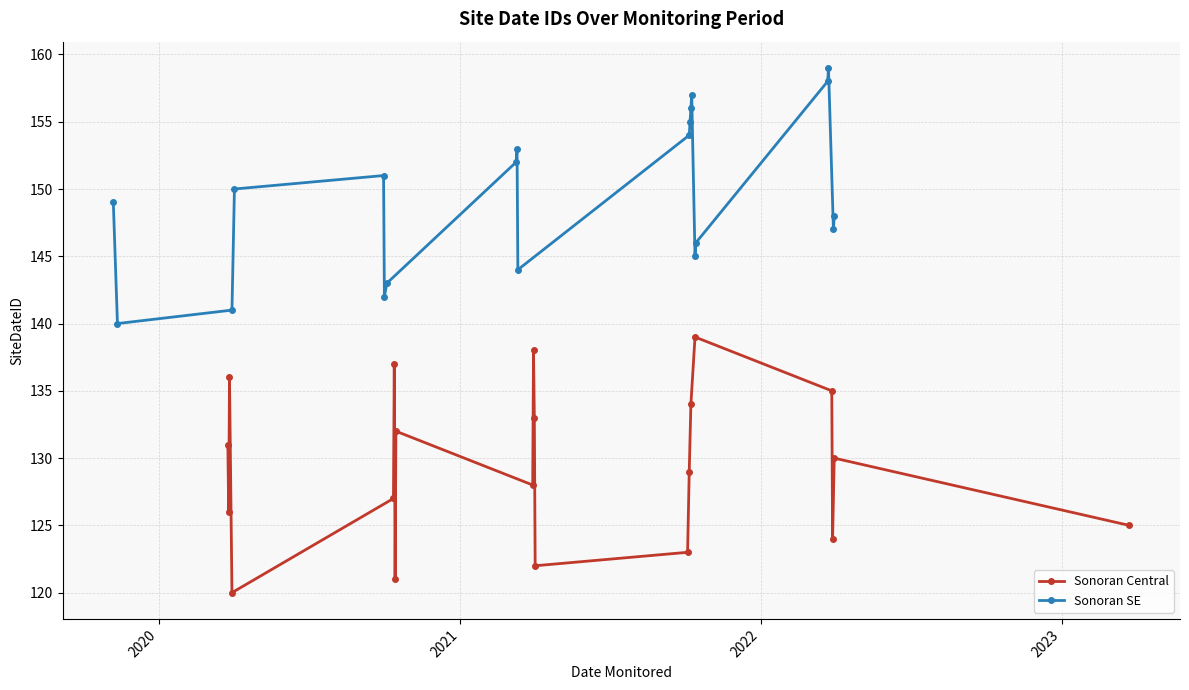

In Sonoran Central, how many points are higher than both neighbors (excluding endpoints)?

6